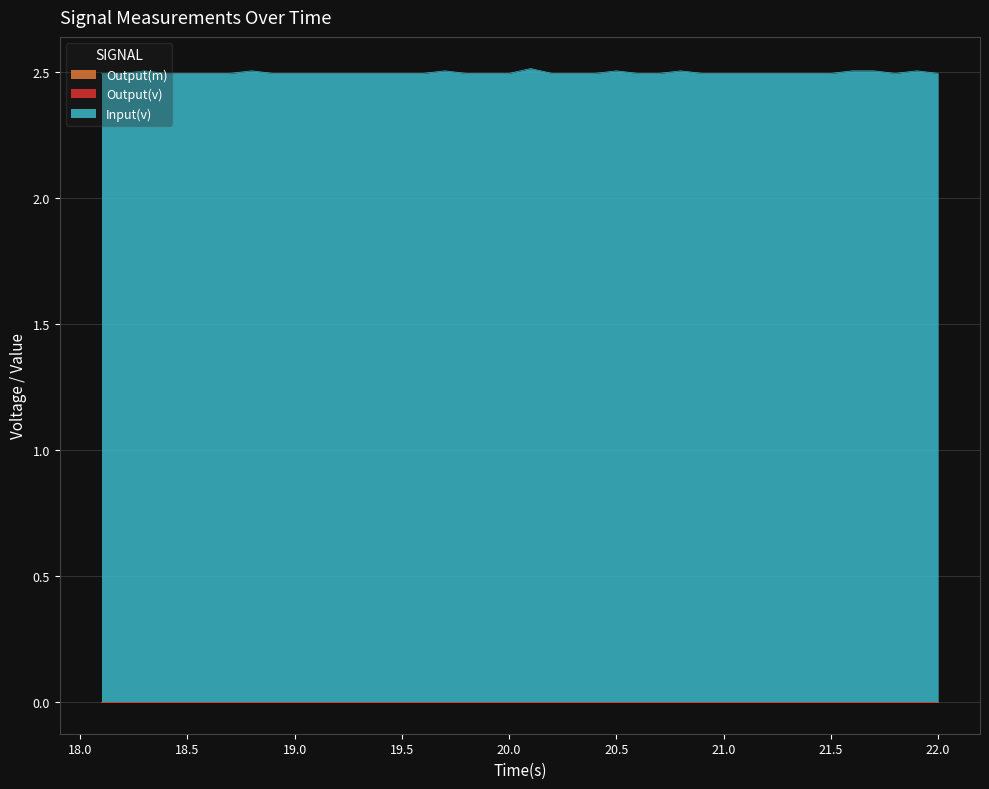

True or false: Input(v) has a value of 4.0 at 21.6.

False